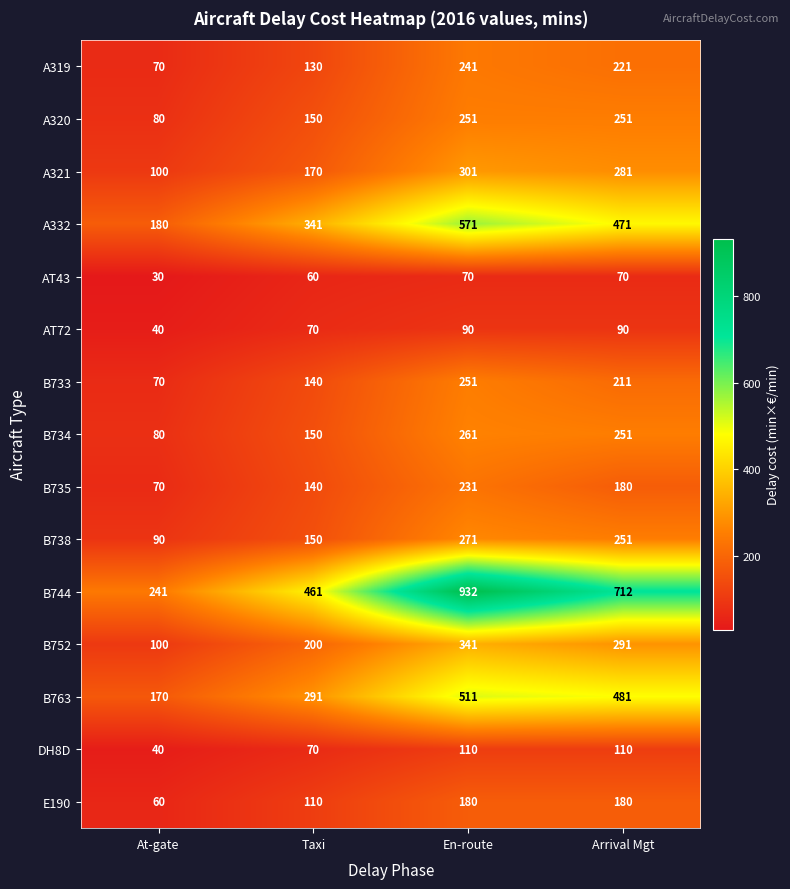

The value of B738 at Arrival Mgt is 110. True or false?

False